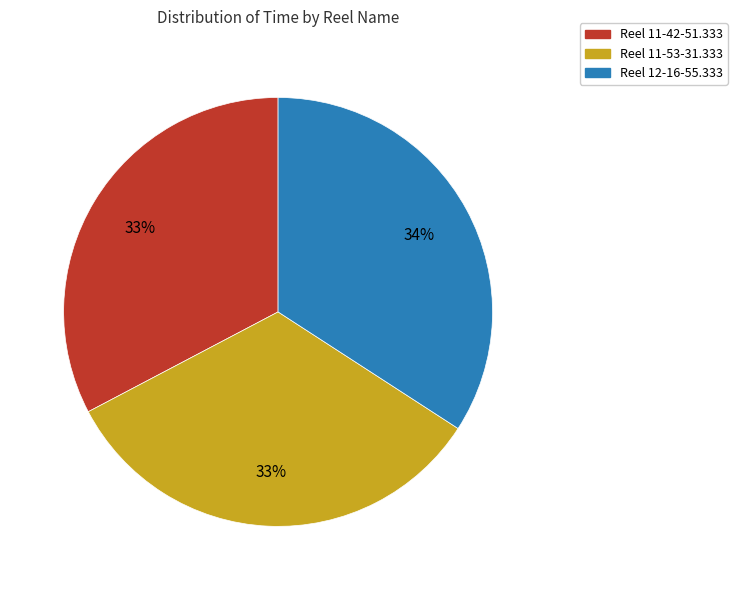

Is there a majority slice in this chart?

No